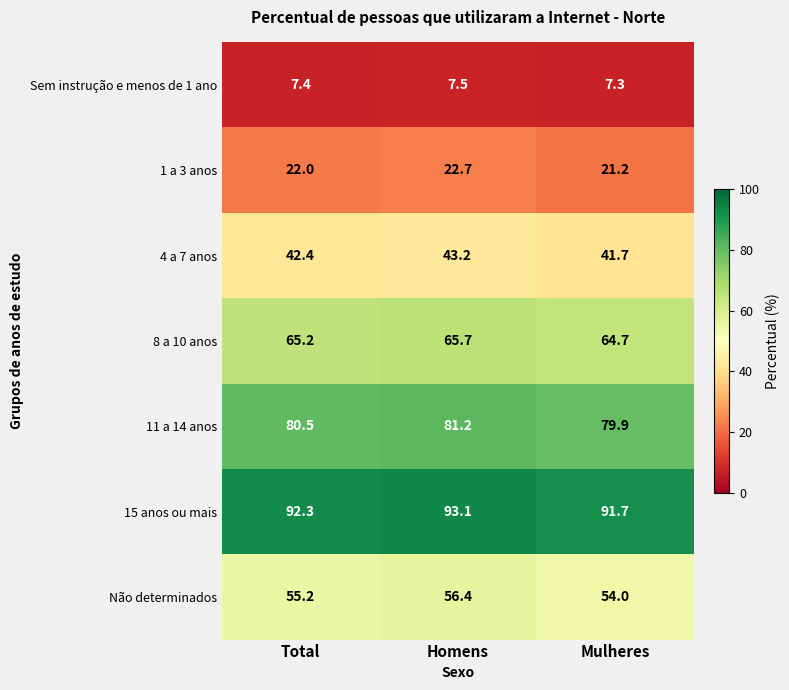

What is the difference between the second highest and minimum values in the 4 a 7 anos series?

0.7